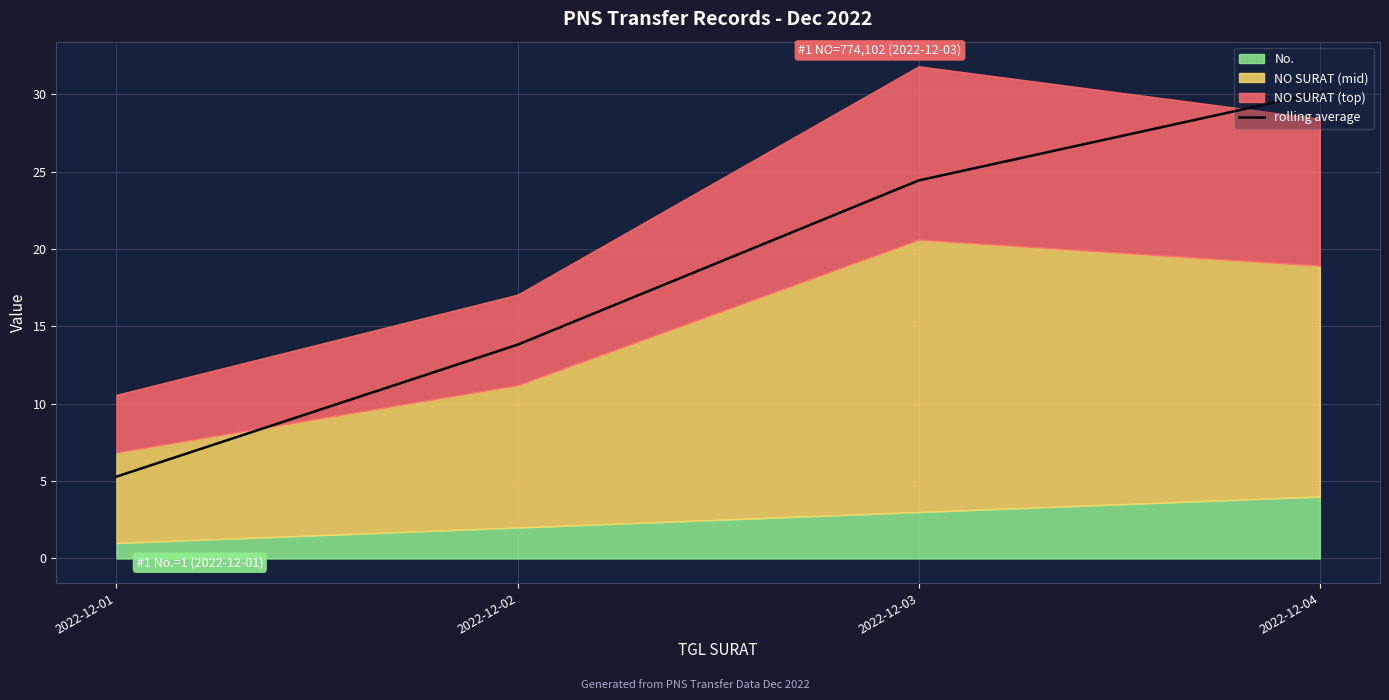

Reading right to left, extract all data points from this chart.

2022-12-04=30.1	2022-12-03=24.4	2022-12-02=13.8	2022-12-01=5.3